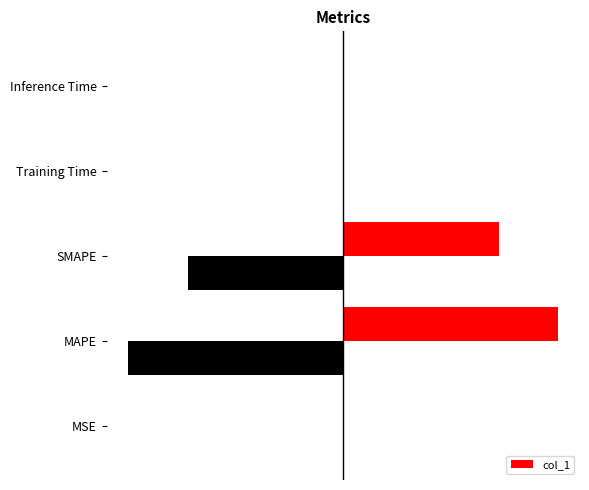

Is it true that the value at 0 is 0.1?

False